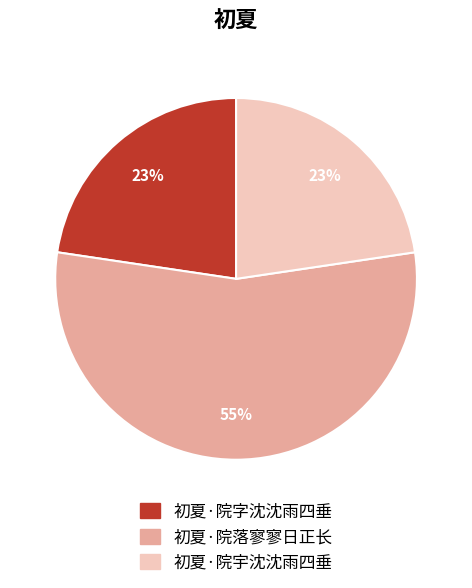

How many segments does this pie chart have?

3